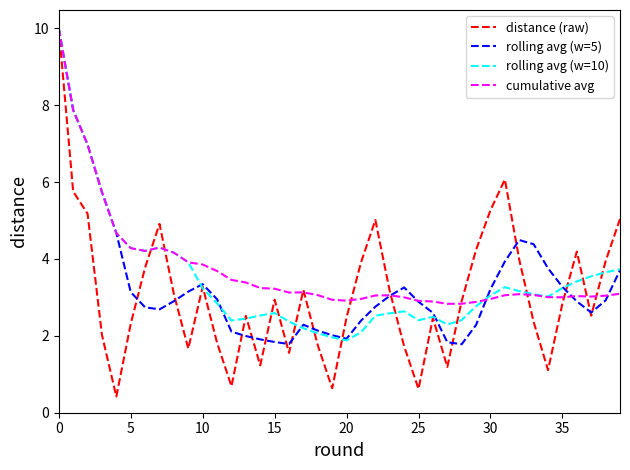

What is the maximum value for rolling avg (w=5)?

10.0